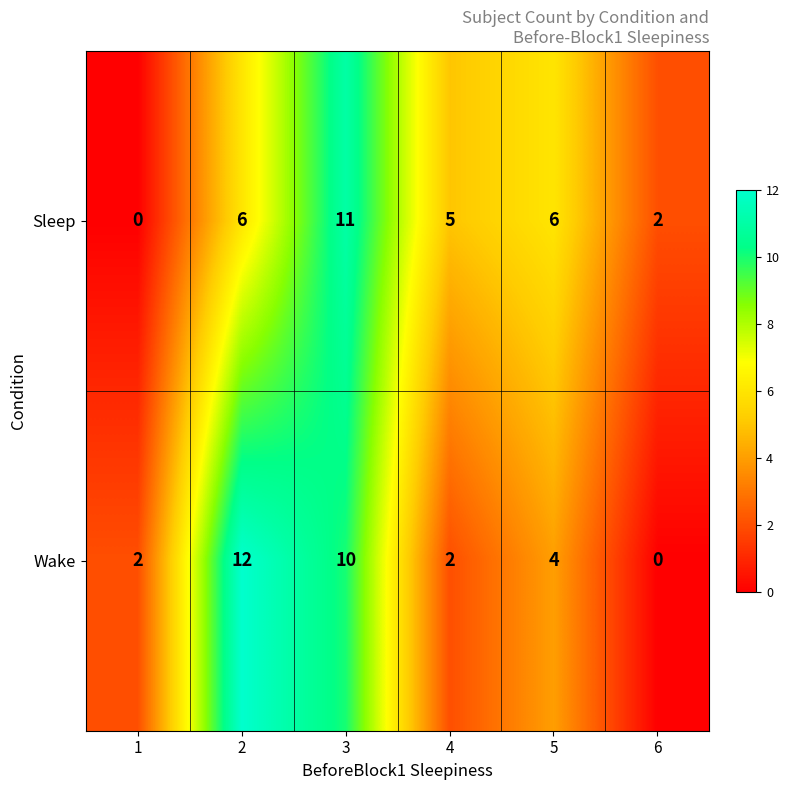

How many positive values does the Sleep series have?

5